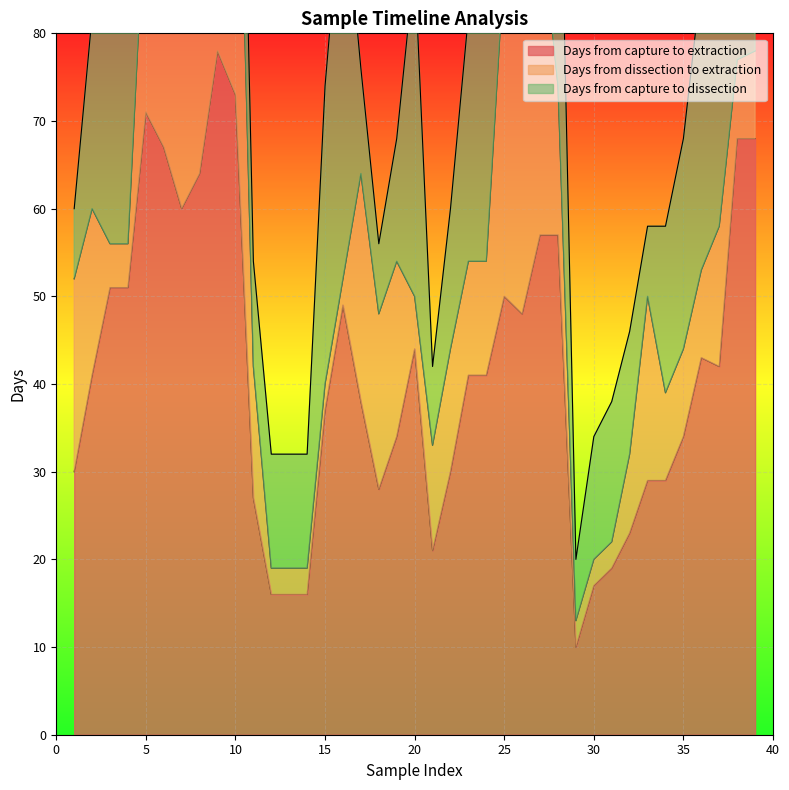

Reading left to right, extract all data points from this chart.

Days from capture to extraction: 1=30	2=41	3=51	4=51	5=71	6=67	7=60	8=64	9=78	10=73	11=27	12=16	13=16	14=16	15=37	16=49	17=38	18=28	19=34	20=44	21=21	22=30	23=41	24=41	25=50	26=48	27=57	28=57	29=10	30=17	31=19	32=23	33=29	34=29	35=34	36=43	37=42	38=68	39=68
Days from dissection to extraction: 1=22	2=19	3=5	4=5	5=26	6=43	7=43	8=31	9=31	10=48	11=15	12=3	13=3	14=3	15=3	16=3	17=26	18=20	19=20	20=6	21=12	22=14	23=13	24=13	25=38	26=33	27=37	28=17	29=3	30=3	31=3	32=9	33=21	34=10	35=10	36=10	37=16	38=9	39=10
Days from capture to dissection: 1=8	2=22	3=46	4=46	5=45	6=24	7=17	8=33	9=47	10=25	11=12	12=13	13=13	14=13	15=34	16=46	17=12	18=8	19=14	20=38	21=9	22=16	23=28	24=28	25=12	26=15	27=20	28=40	29=7	30=14	31=16	32=14	33=8	34=19	35=24	36=33	37=26	38=59	39=58